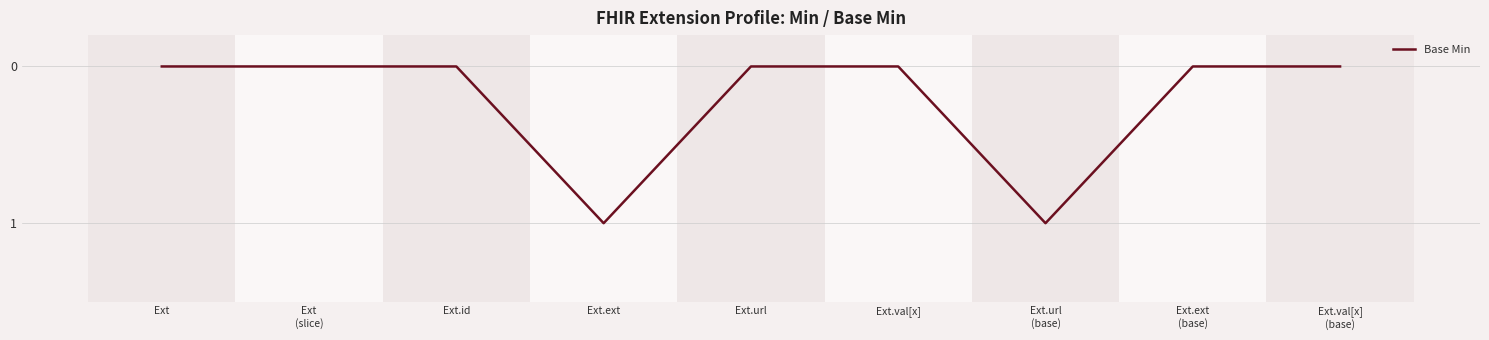

What is the difference between the maximum and minimum values?

1